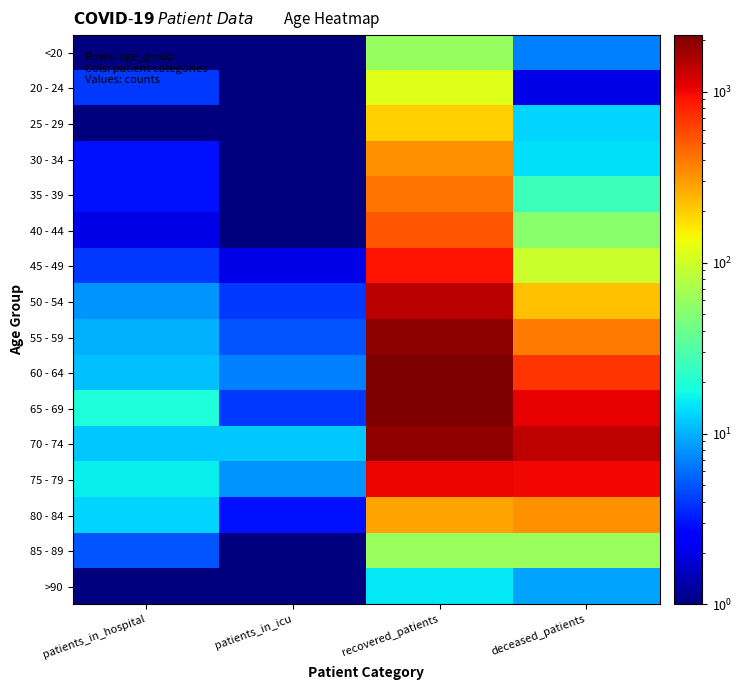

Which series changed the most between patients_in_hospital and recovered_patients?

60 - 64